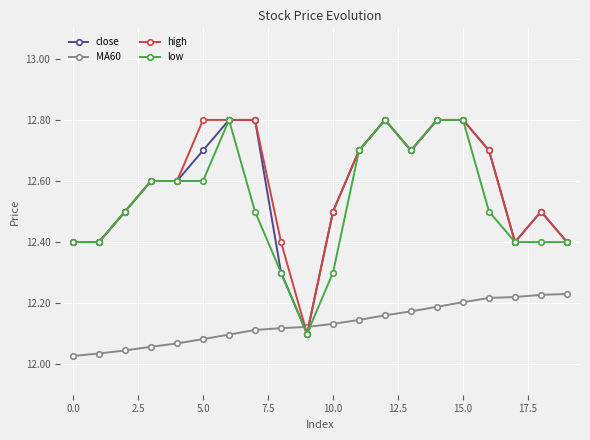

At how many categories does at least one series exceed 12?

20